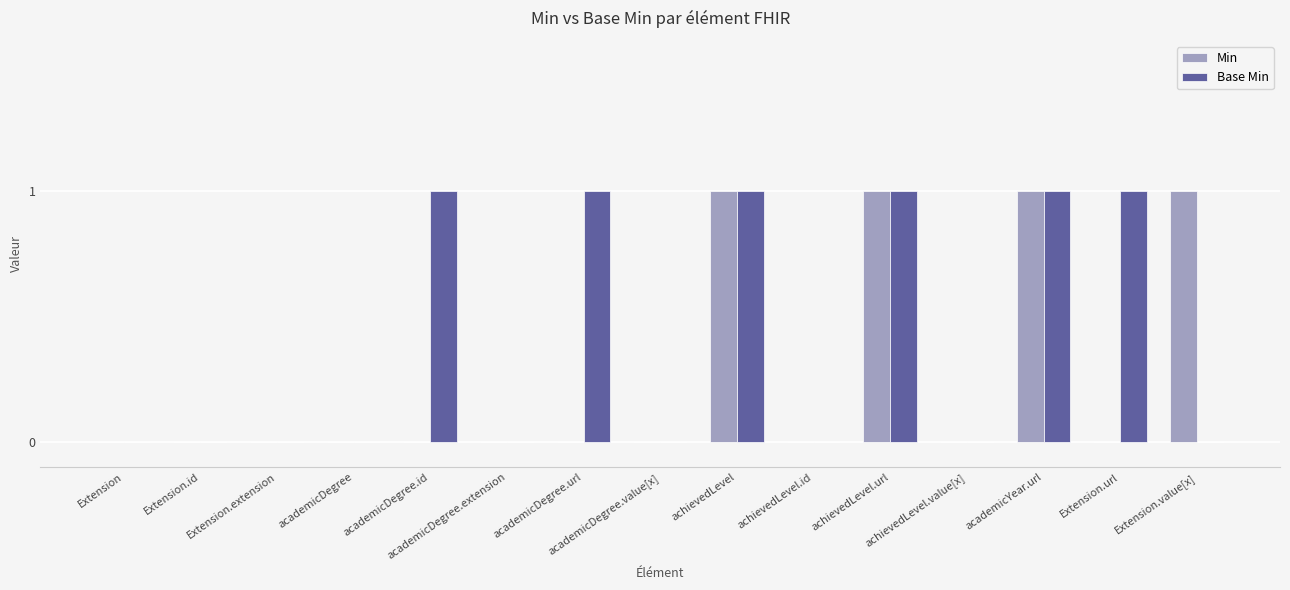

What is the total value across all series at achievedLevel.url?

2